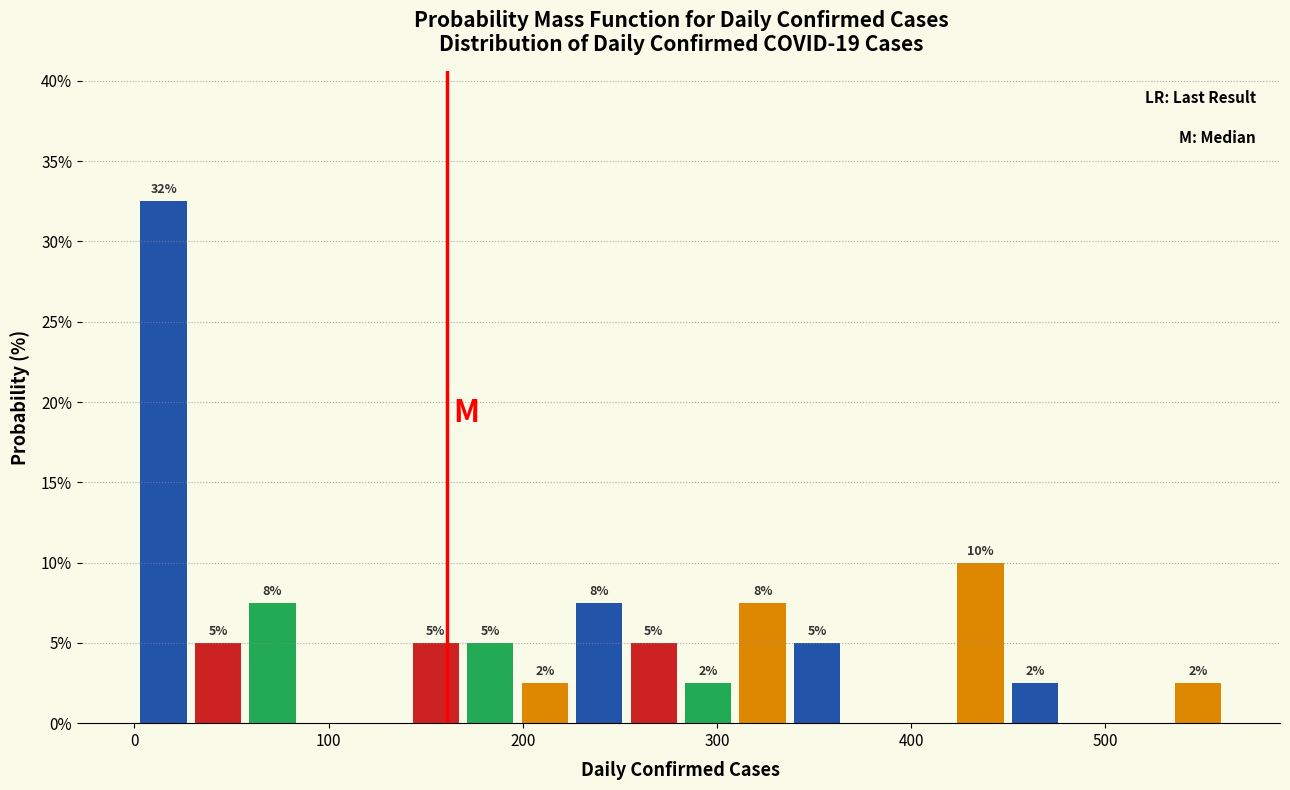

Around what value on the x-axis is the tallest bar? Give the approximate position of its centre, as read against the axis.

20